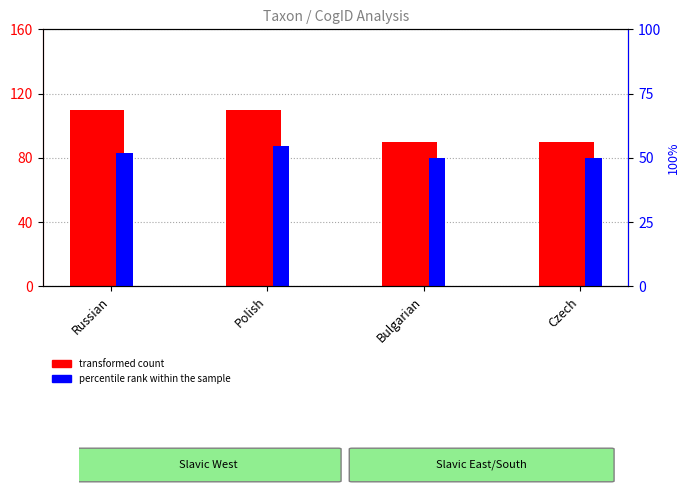

Which series has the widest spread of values?

transformed count